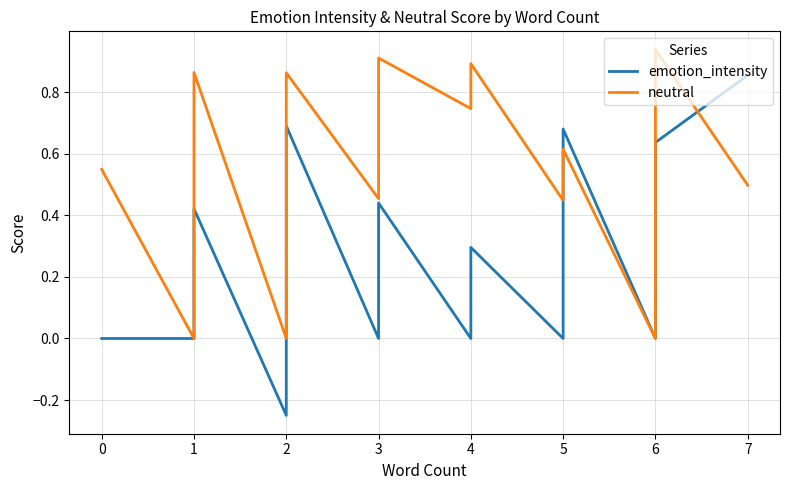

How many times do neutral and emotion_intensity cross each other?

3